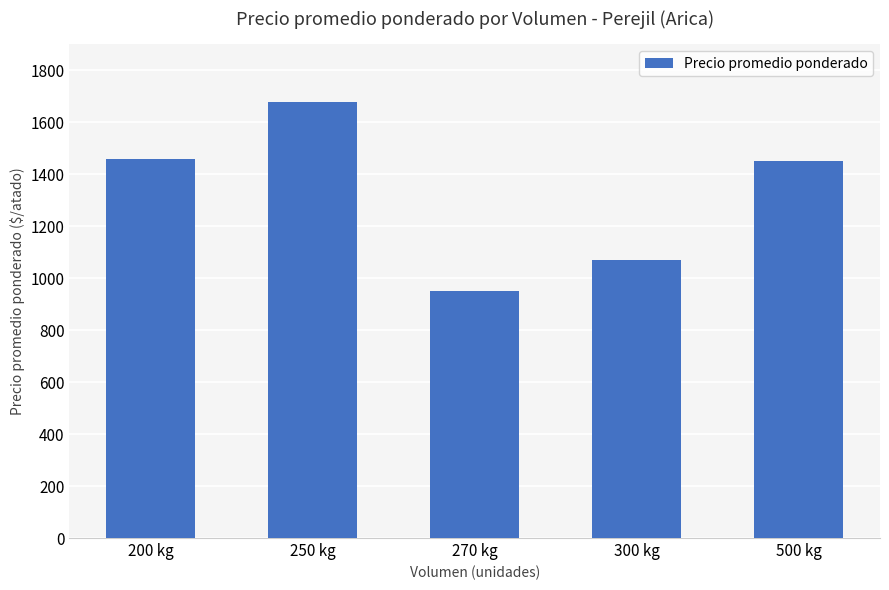

What is the change in value from 250 kg to 300 kg?

-605